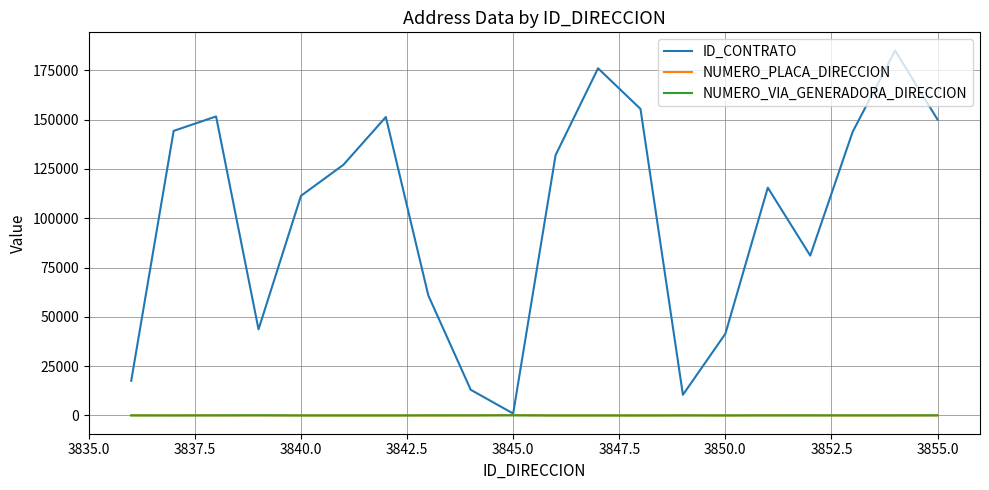

What is the average value of the ID_CONTRATO series?

100636